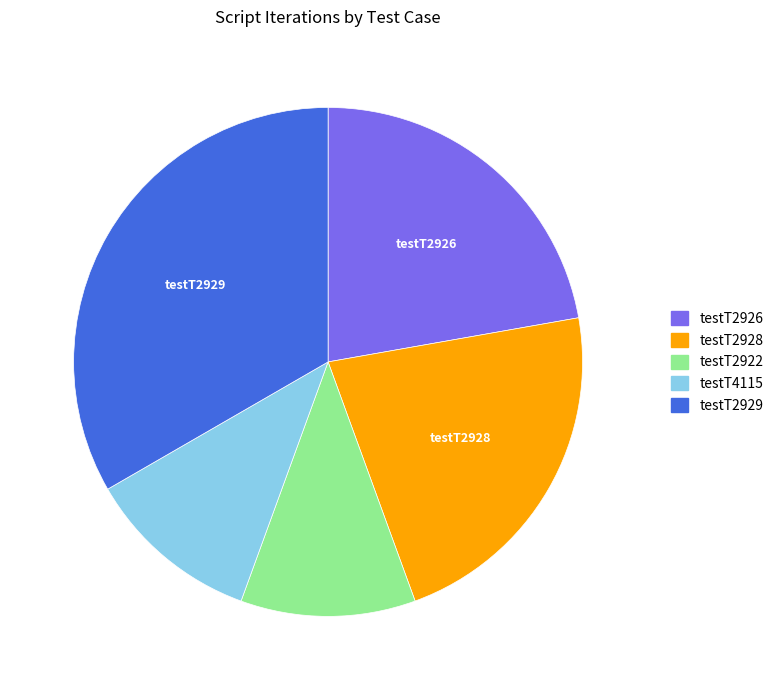

Between testT2929 and testT2926, which is larger?

testT2929